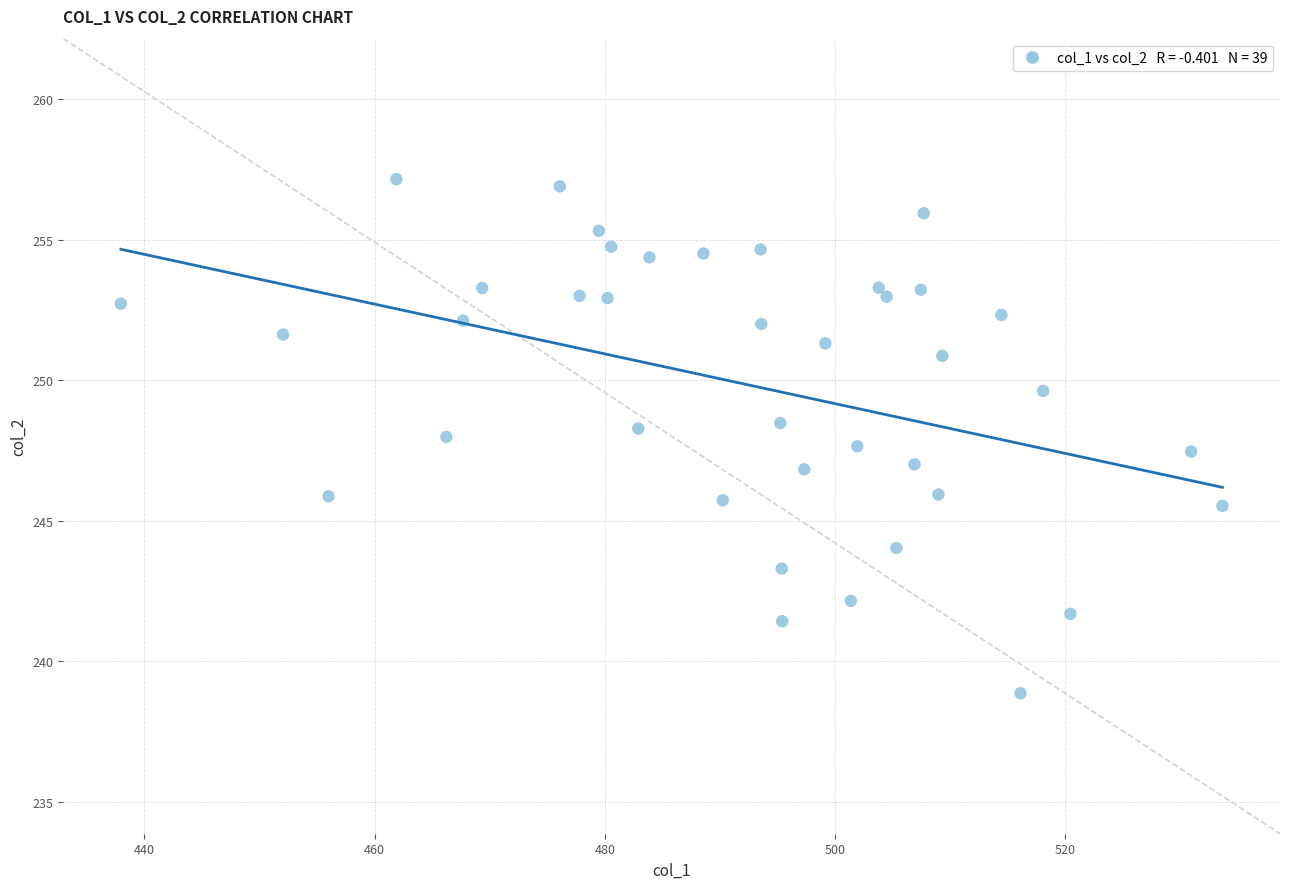

What is the range of Y values (max minus min)?

18.3